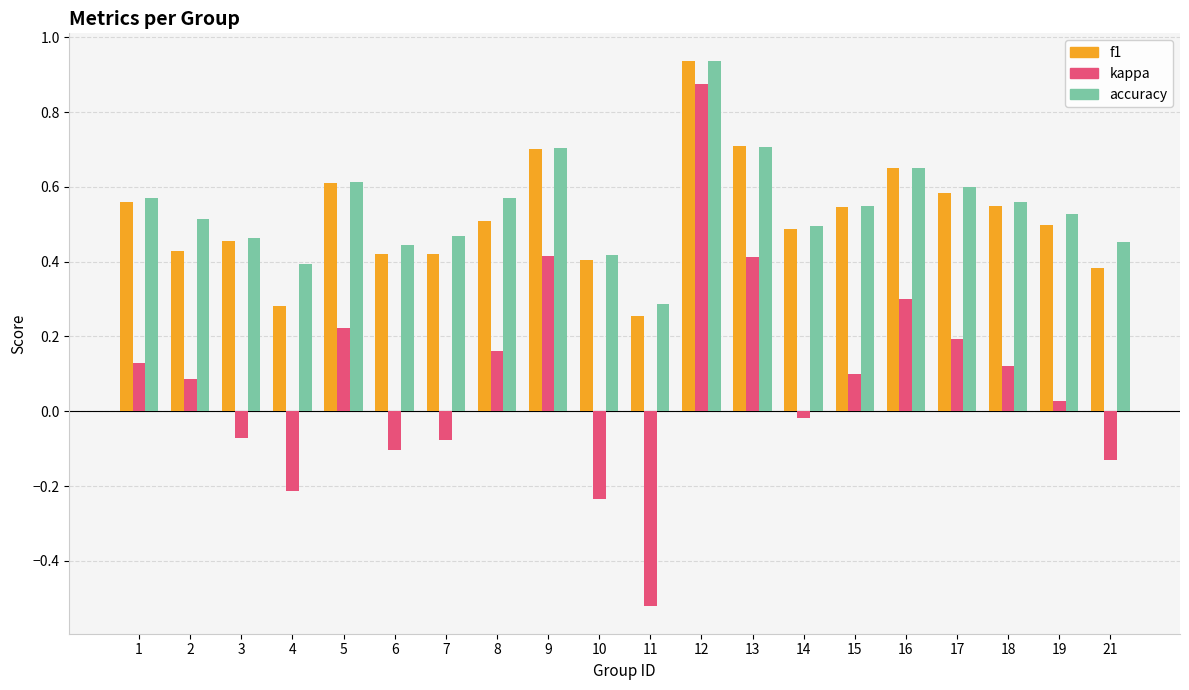

The kappa series shows 0.2 at 8. True or false?

True